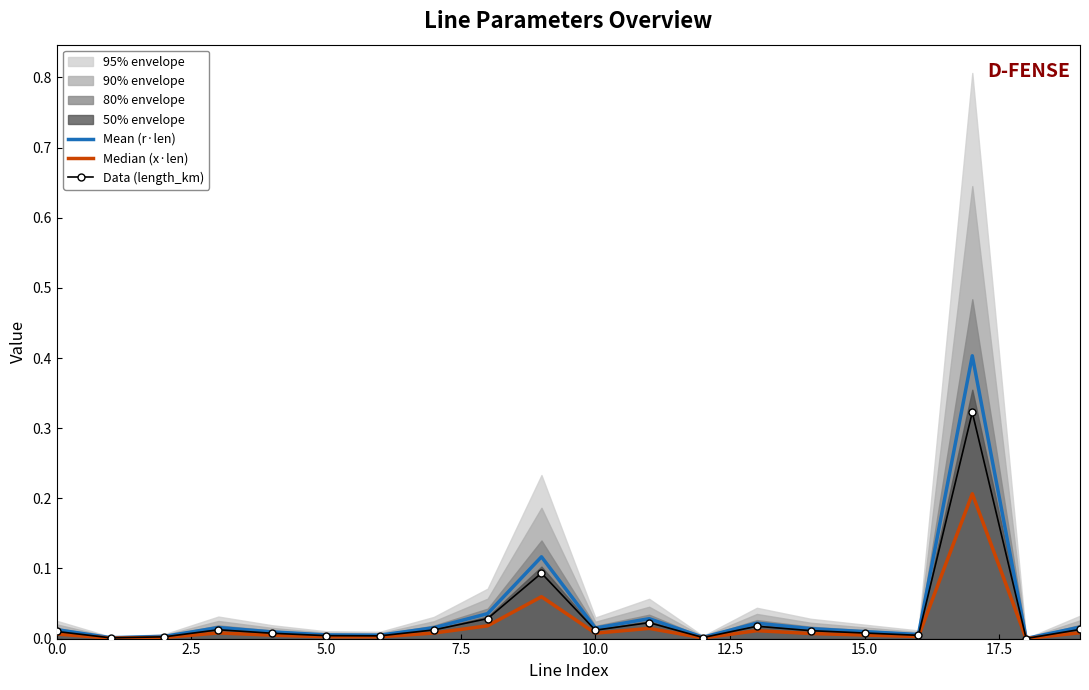

What is the maximum value for Mean (r·len)?

0.4